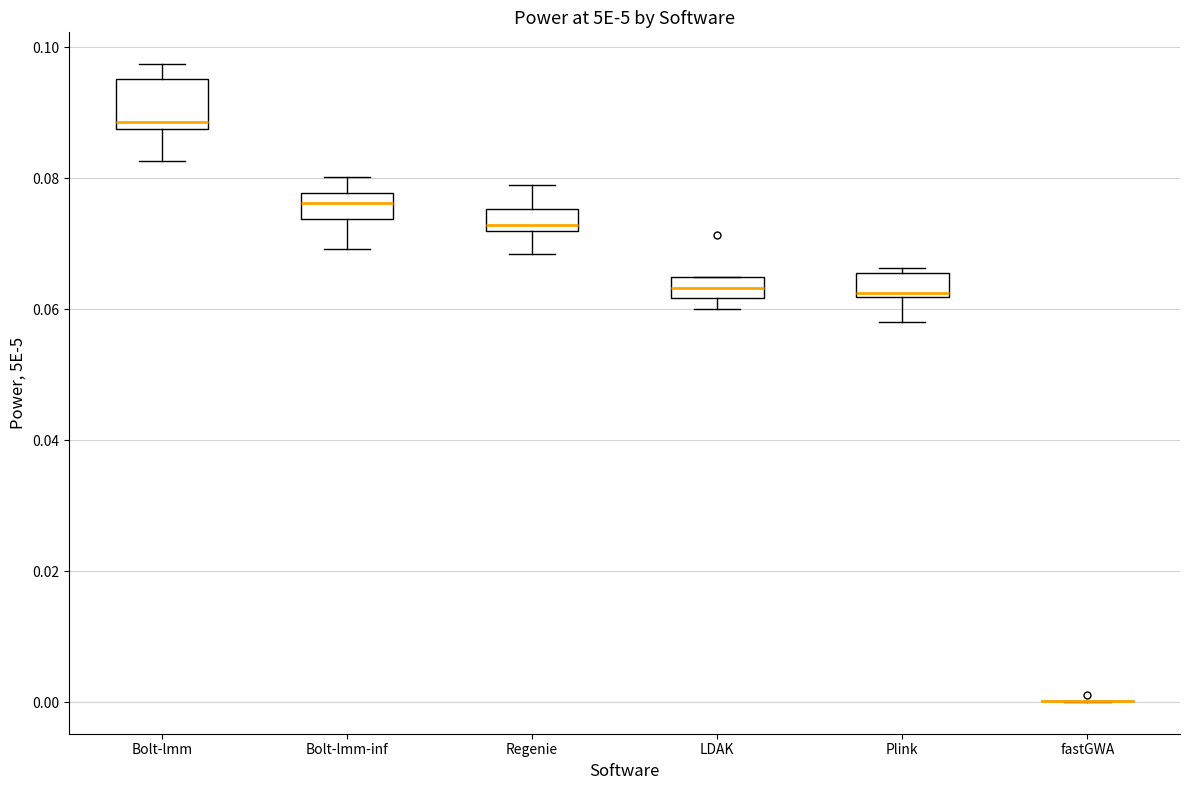

Reading left to right, transcribe this box plot: for each box, give where its median line is, the range the box spans, and where its two whiskers end, as read against the y-axis. The values are not printed on the chart, so give them approximately, as read against the axis.

Bolt-lmm: median 0.088 (just above the box's lower edge), box 0.088 to 0.096, whiskers 0.082 to 0.098
Bolt-lmm-inf: median 0.076, box 0.074 to 0.078, whiskers 0.070 to 0.080
Regenie: median 0.072 (just above the box's lower edge), box 0.072 to 0.076, whiskers 0.068 to 0.080
LDAK: median 0.064, box 0.062 to 0.066, whiskers 0.060 to 0.066
Plink: median 0.062 (just above the box's lower edge), box 0.062 to 0.066, whiskers 0.058 to 0.066 (just above the box's upper edge)
fastGWA: box collapsed to a line at 0.000, whiskers 0.000 to 0.000